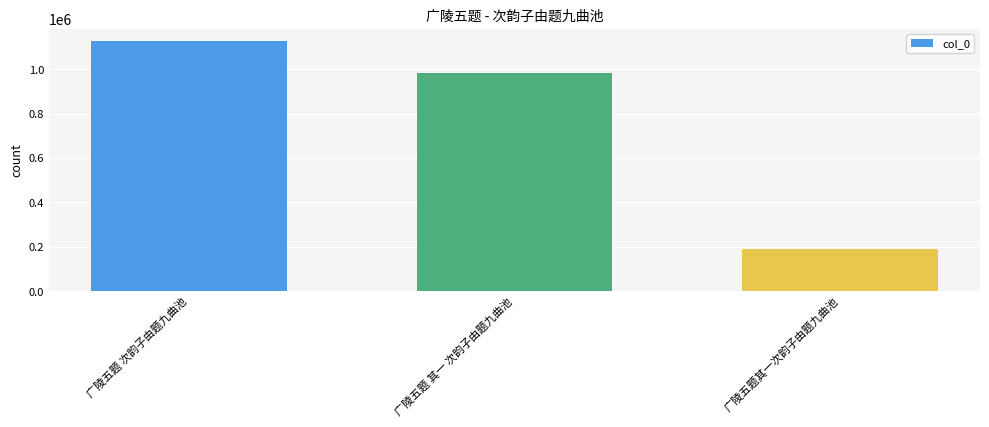

Reading left to right, list all the values displayed in this chart.

广陵五题 次韵子由题九曲池=1125381	广陵五题 其一 次韵子由题九曲池=982422	广陵五题其一次韵子由题九曲池=189753